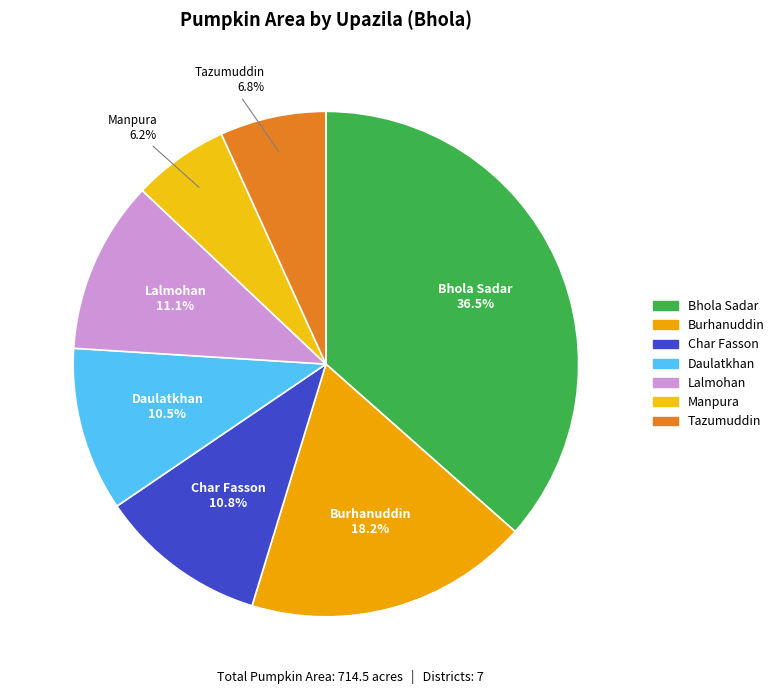

What is the ratio of the value at Manpura to the value at Lalmohan?

0.6